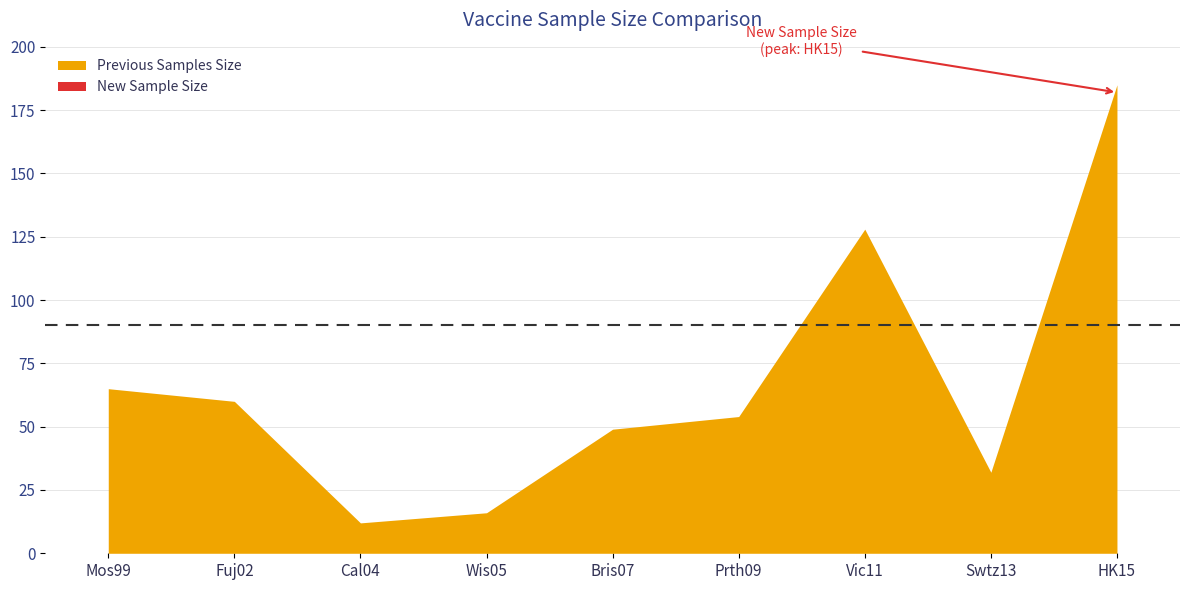

What is the value of the 7th point from the left?

128